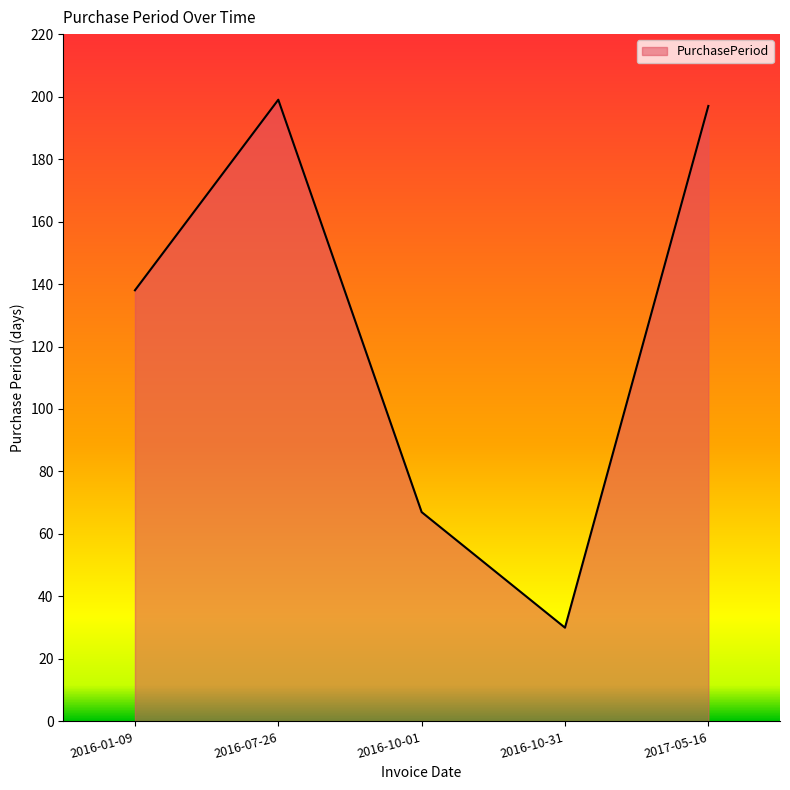

What is the difference between the maximum and second lowest values?

132